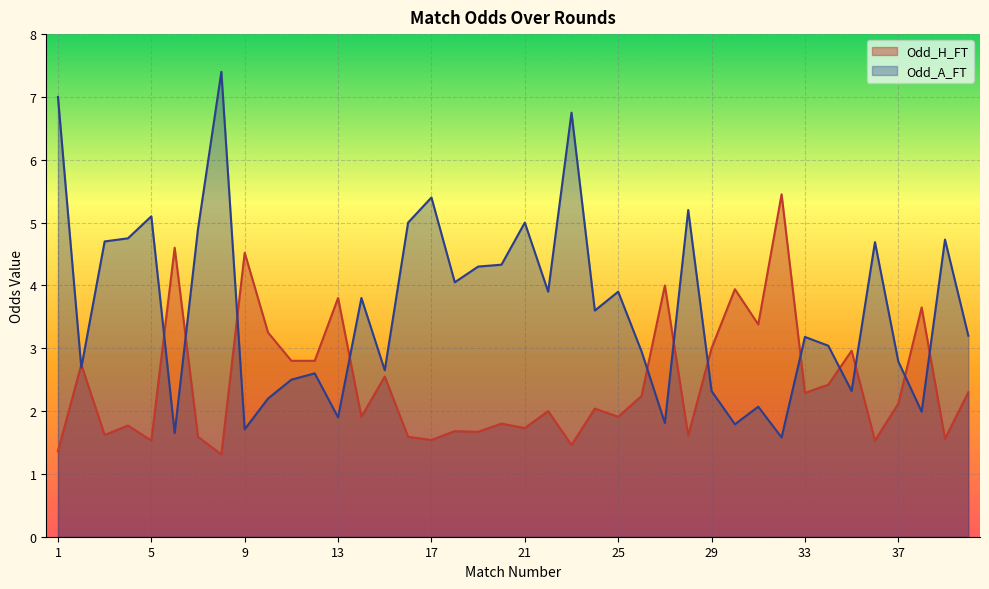

The Odd_A_FT series shows 3.5 at 15. True or false?

False